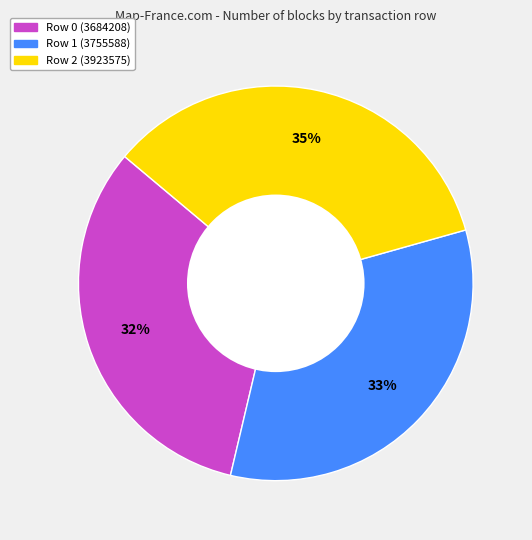

Is the sum of Row 2 (3923575) and Row 0 (3684208) greater than half?

Yes